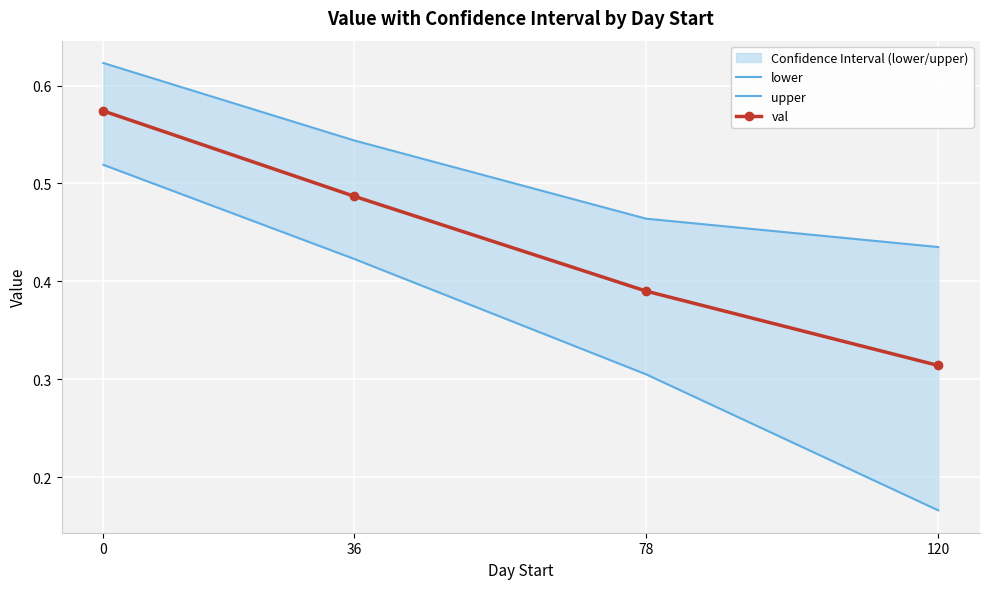

Rank the series by their maximum value, from highest to lowest.

upper, val, lower